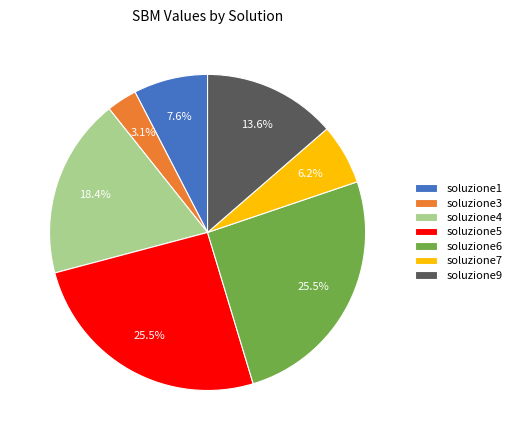

To the nearest percent, what is the combined percentage of soluzione5 and soluzione3?

29%